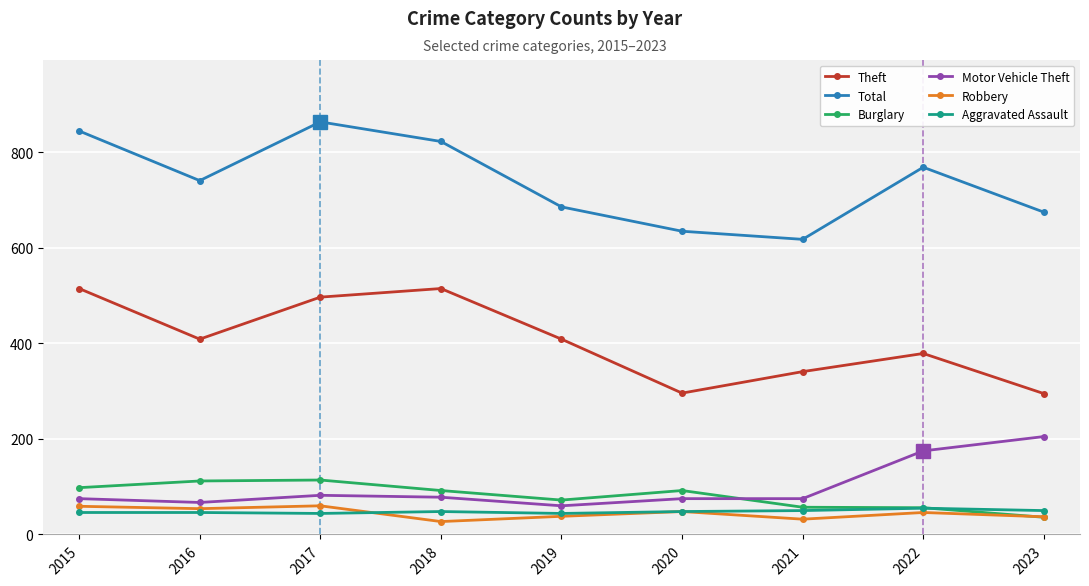

What is the difference between the maximum and minimum values in the Theft series?

220